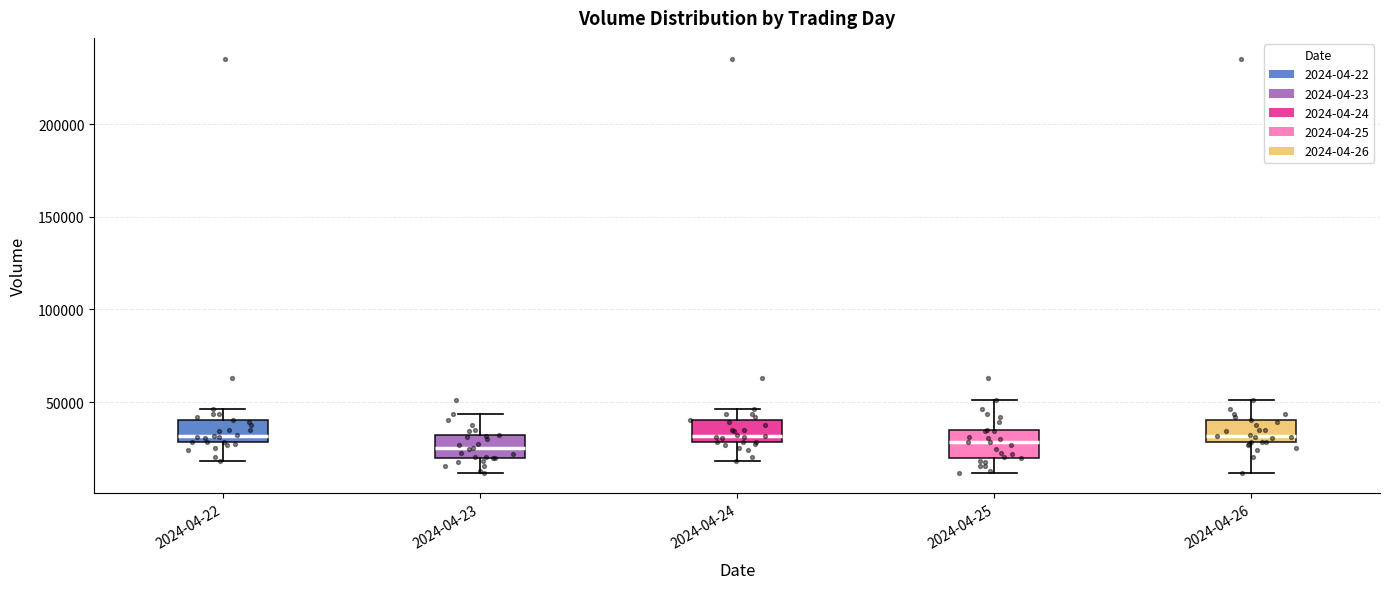

Reading left to right, transcribe this box plot: for each box, give where its median line is, the range the box spans, and where its two whiskers end, as read against the y-axis. The values are not printed on the chart, so give them approximately, as read against the axis.

2024-04-22: median 30000 (just above the box's lower edge), box 30000 to 40000, whiskers 20000 to 45000
2024-04-23: median 25000, box 20000 to 30000, whiskers 10000 to 45000
2024-04-24: median 30000 (just above the box's lower edge), box 30000 to 40000, whiskers 20000 to 45000
2024-04-25: median 30000, box 20000 to 35000, whiskers 10000 to 50000
2024-04-26: median 30000 (just above the box's lower edge), box 30000 to 40000, whiskers 10000 to 50000